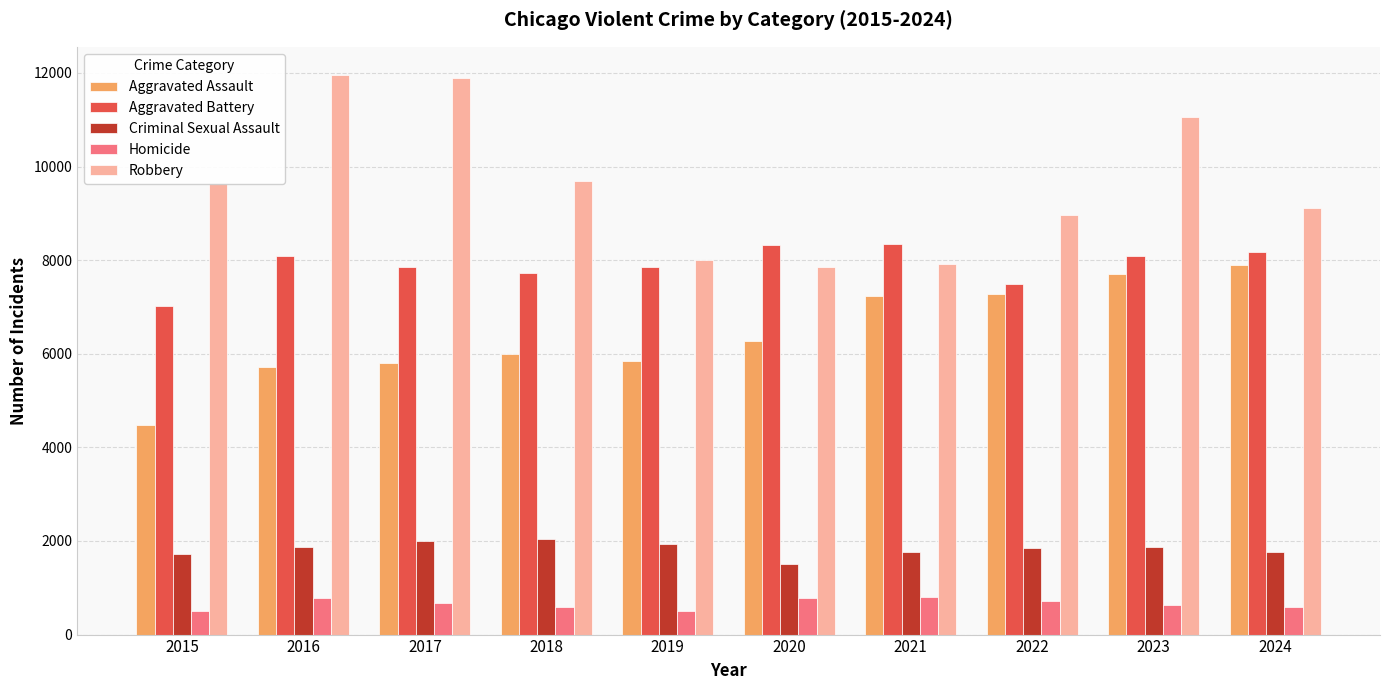

What is the difference between the maximum and second lowest values in the Criminal Sexual Assault series?

339